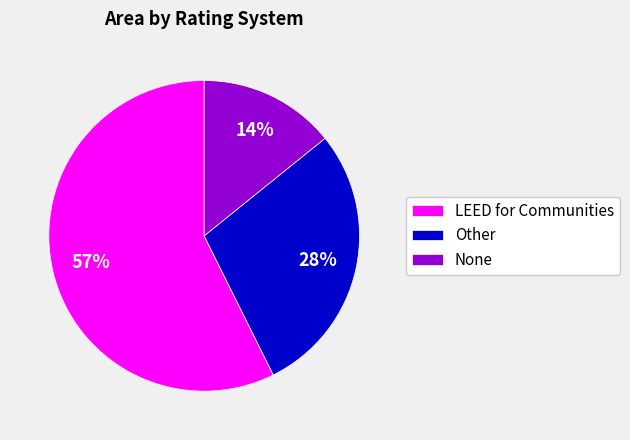

Is it true that LEED for Communities is 72% of the pie?

False